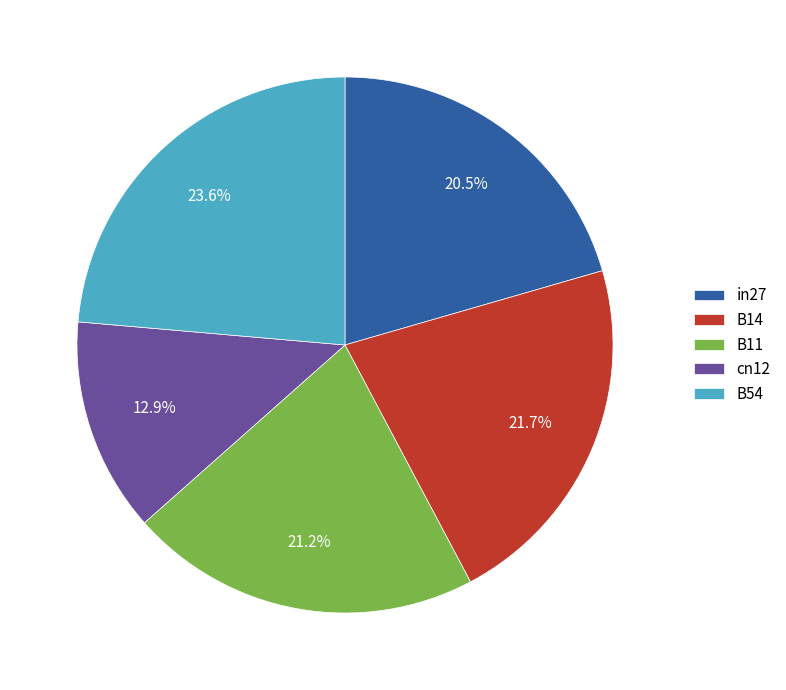

Rank the categories by value from highest to lowest.

B54, B14, B11, in27, cn12